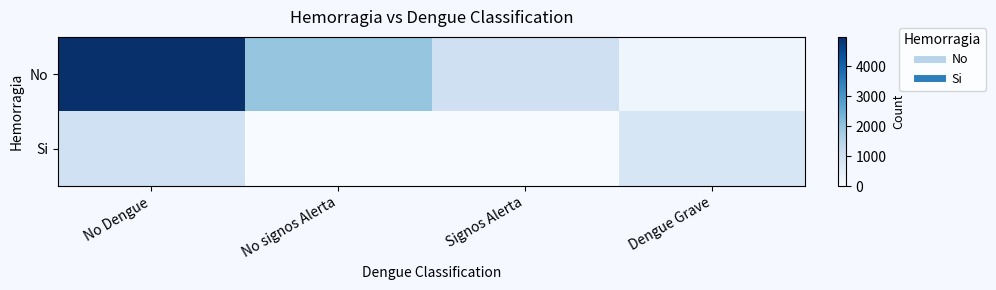

How many series are shown in this chart?

2